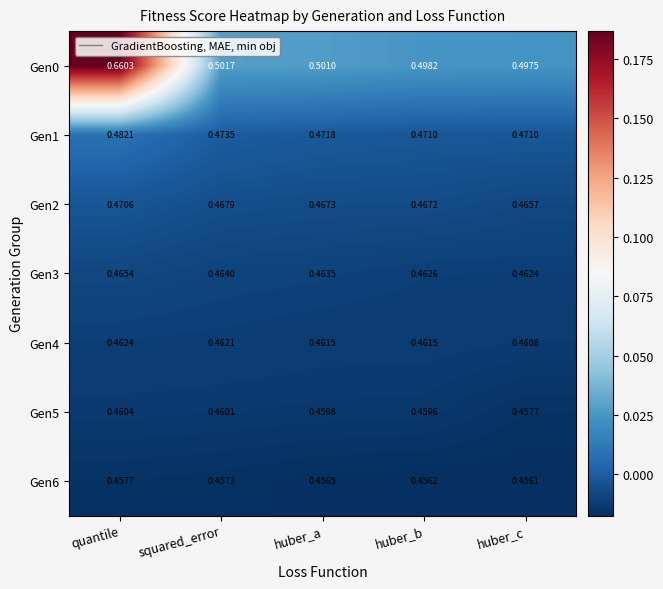

Which category has the highest value across all series?

quantile